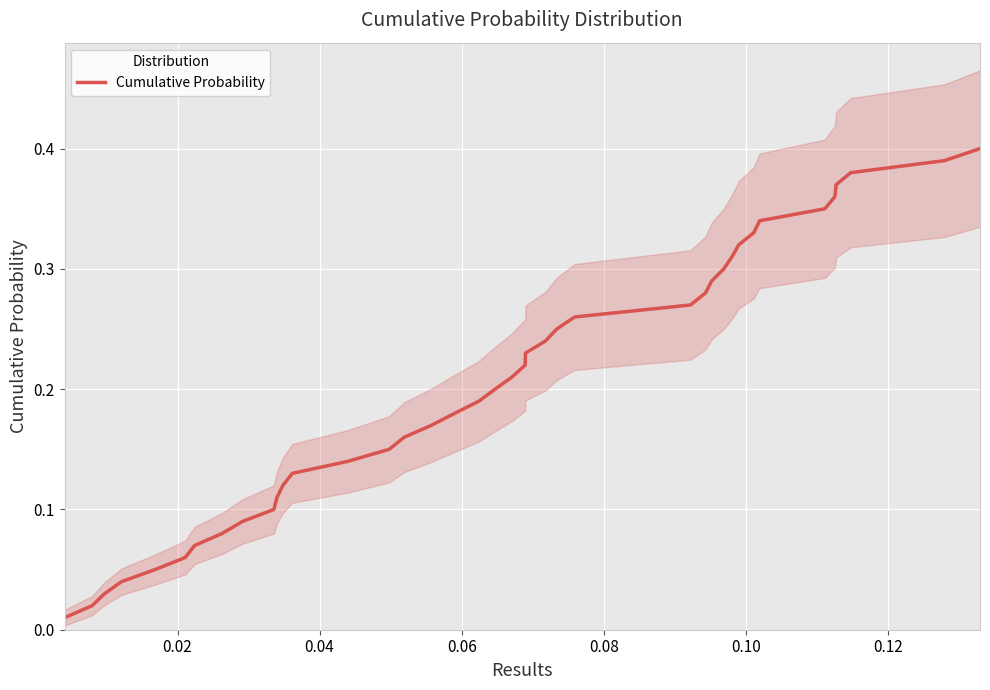

What is the difference between the maximum and minimum values?

0.4